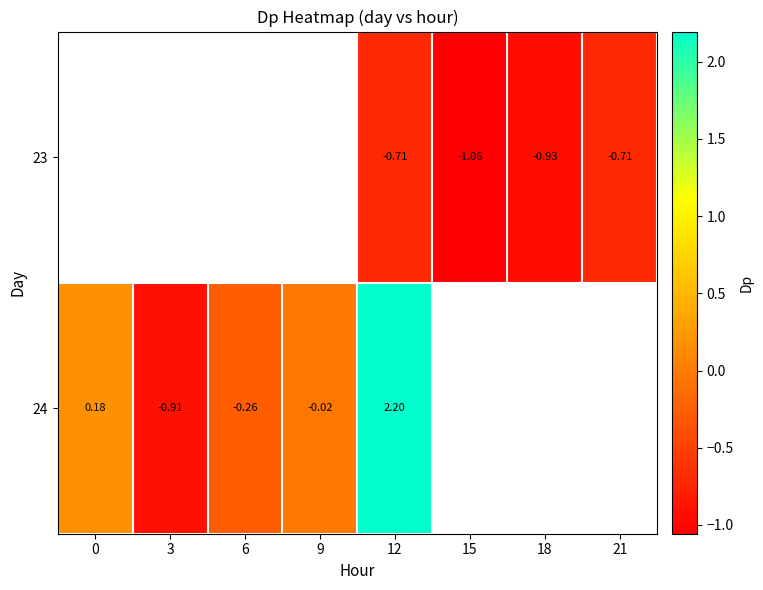

Which category has the lowest value in the 24 series?

3